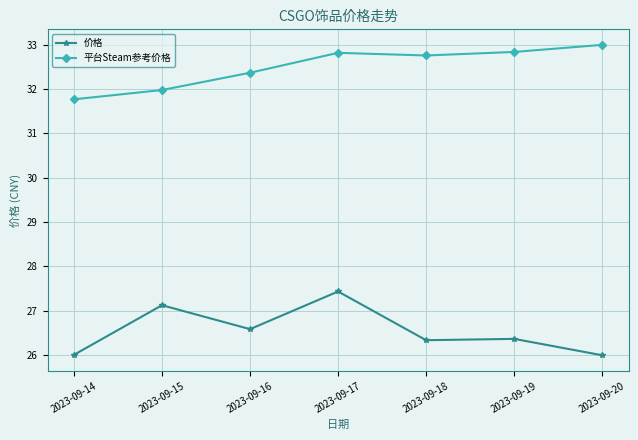

Which series changed the most between 2023-09-15 and 2023-09-17?

平台Steam参考价格